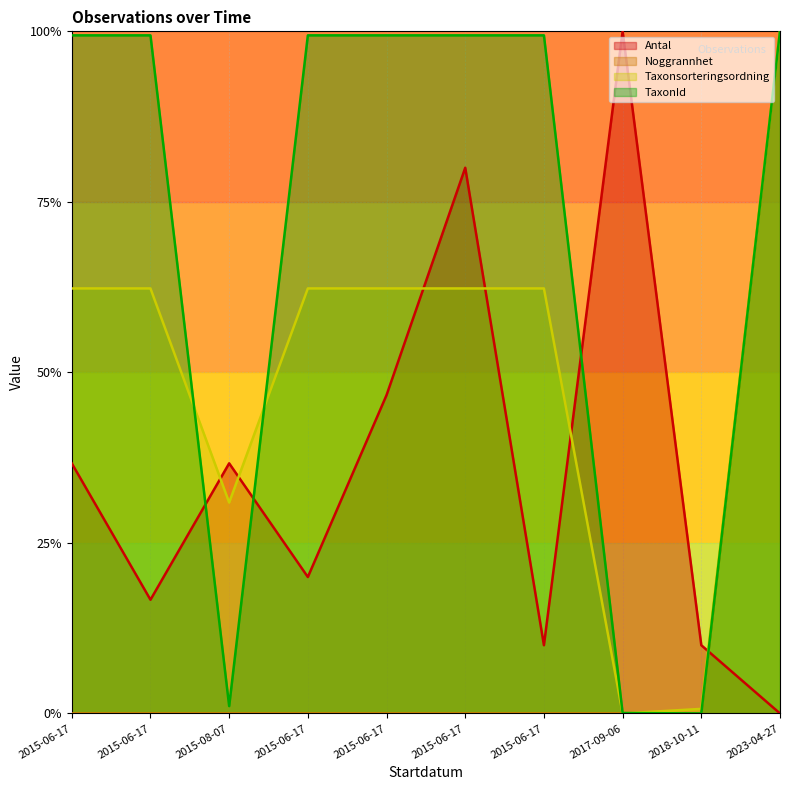

Is the value of Taxonsorteringsordning at 2015-06-17 greater than the value of Antal at 2015-06-17?

Yes